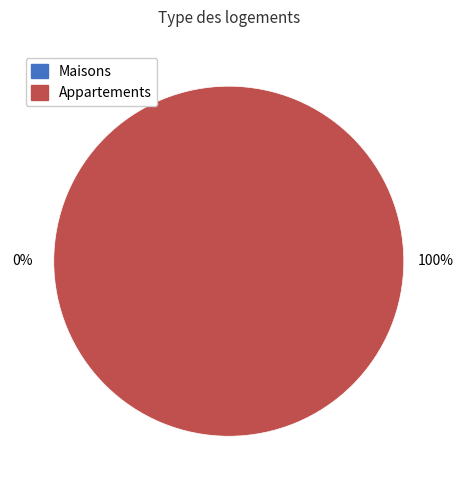

To the nearest percent, what is the difference between the 1 and 0 slice percentages?

100%